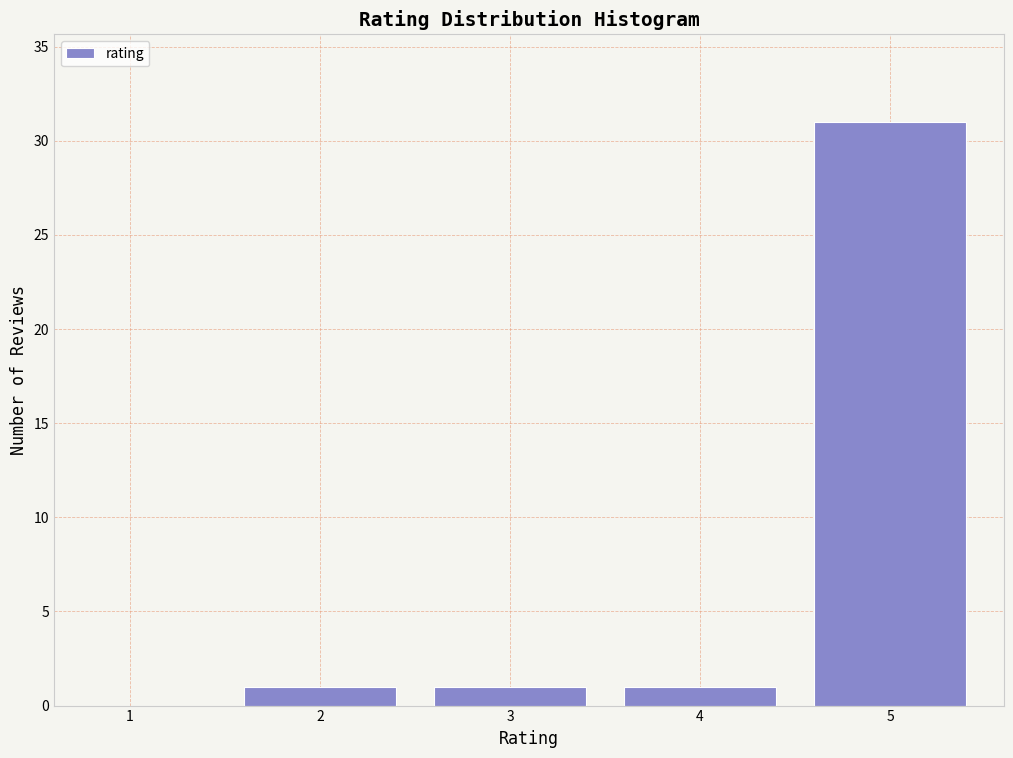

Reading right to left, what are all the values shown in this chart?

5=31	4=1	3=1	2=1	1=0